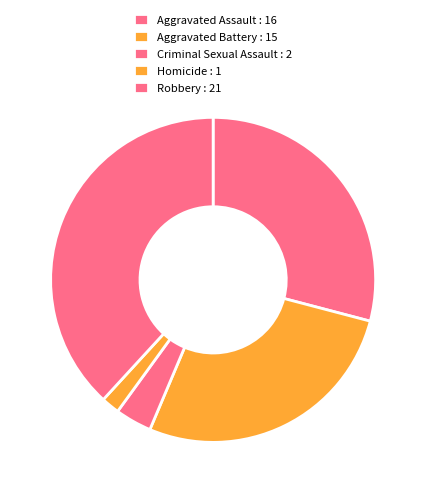

Is there a majority slice in this chart?

No